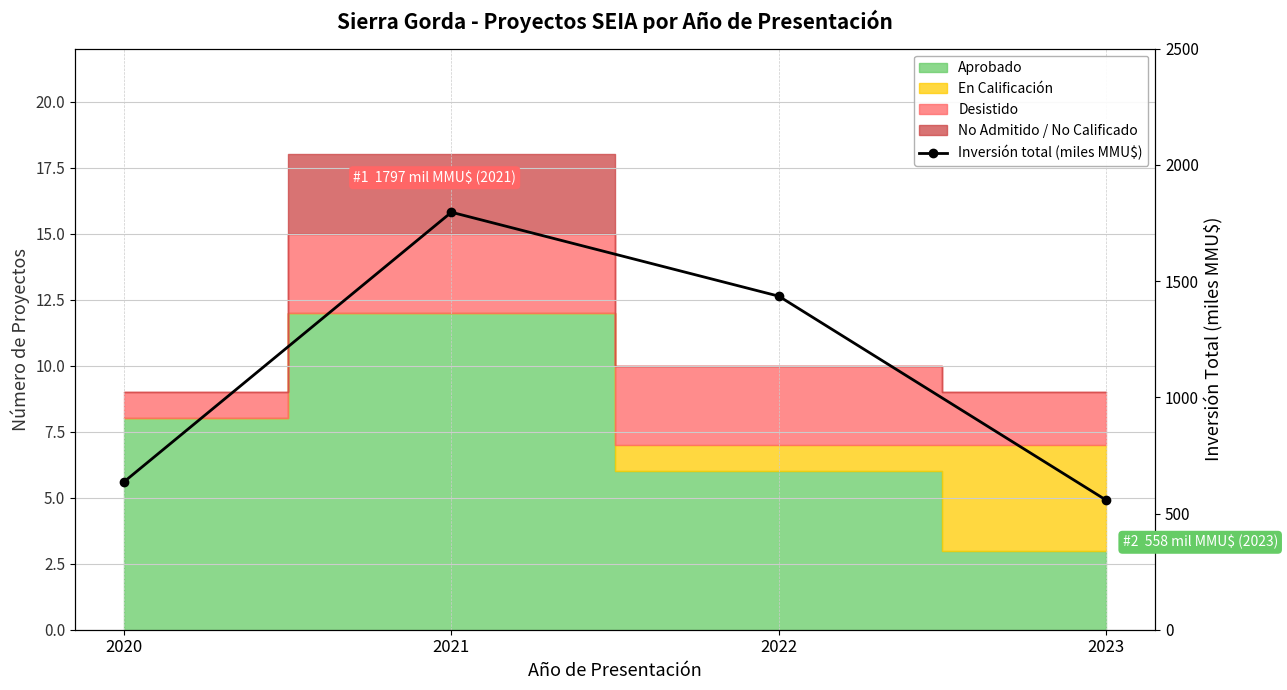

What is the average value?

1106.5